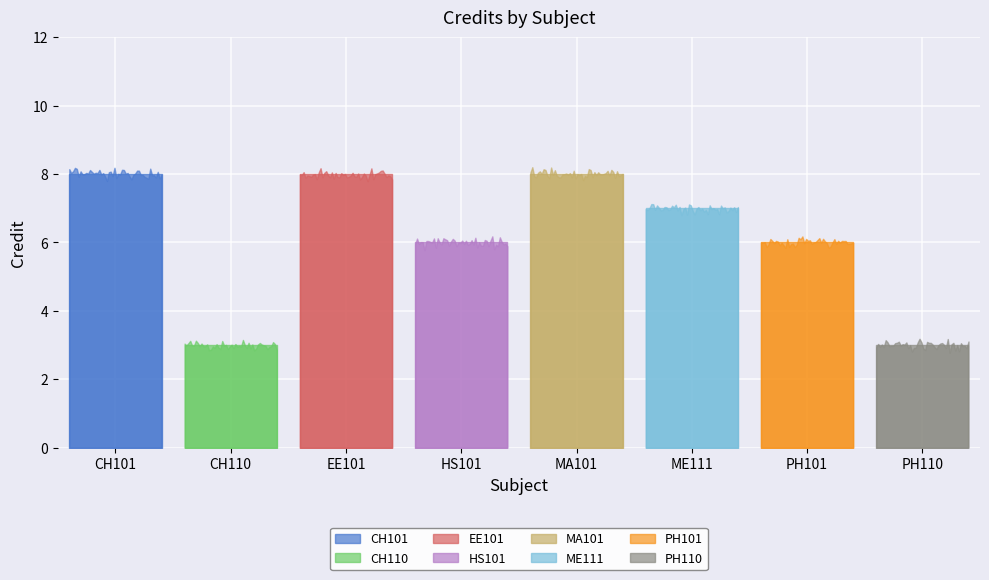

What is the change in value from CH101 to HS101?

-2